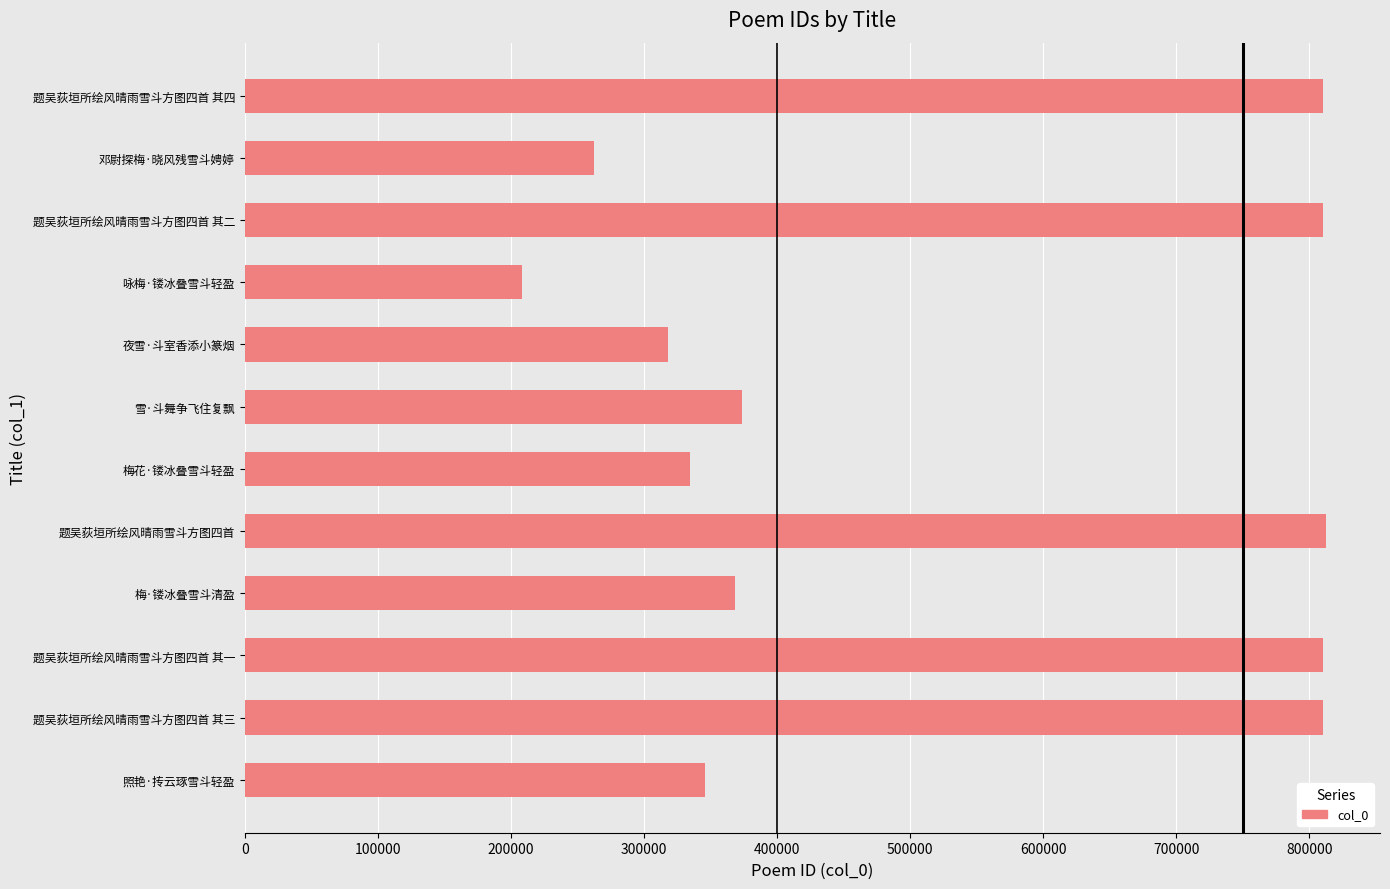

The value at 题吴荻垣所绘风晴雨雪斗方图四首 其三 is 163459. True or false?

False